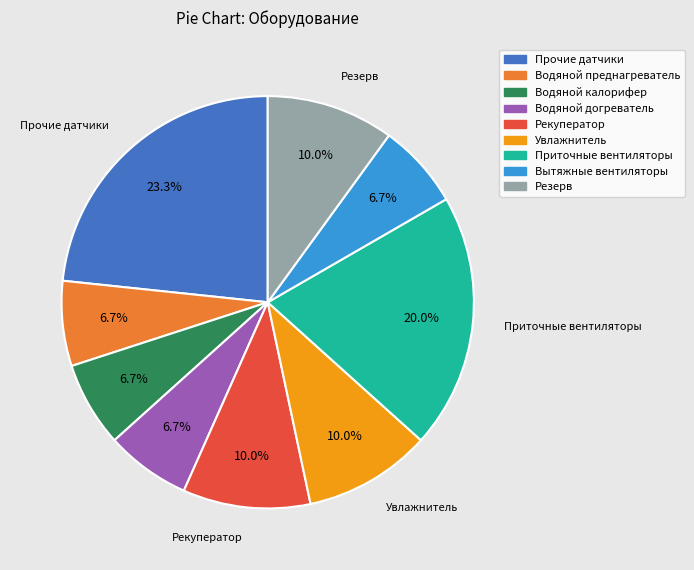

The Вытяжные вентиляторы slice represents 1% of the pie. True or false?

False